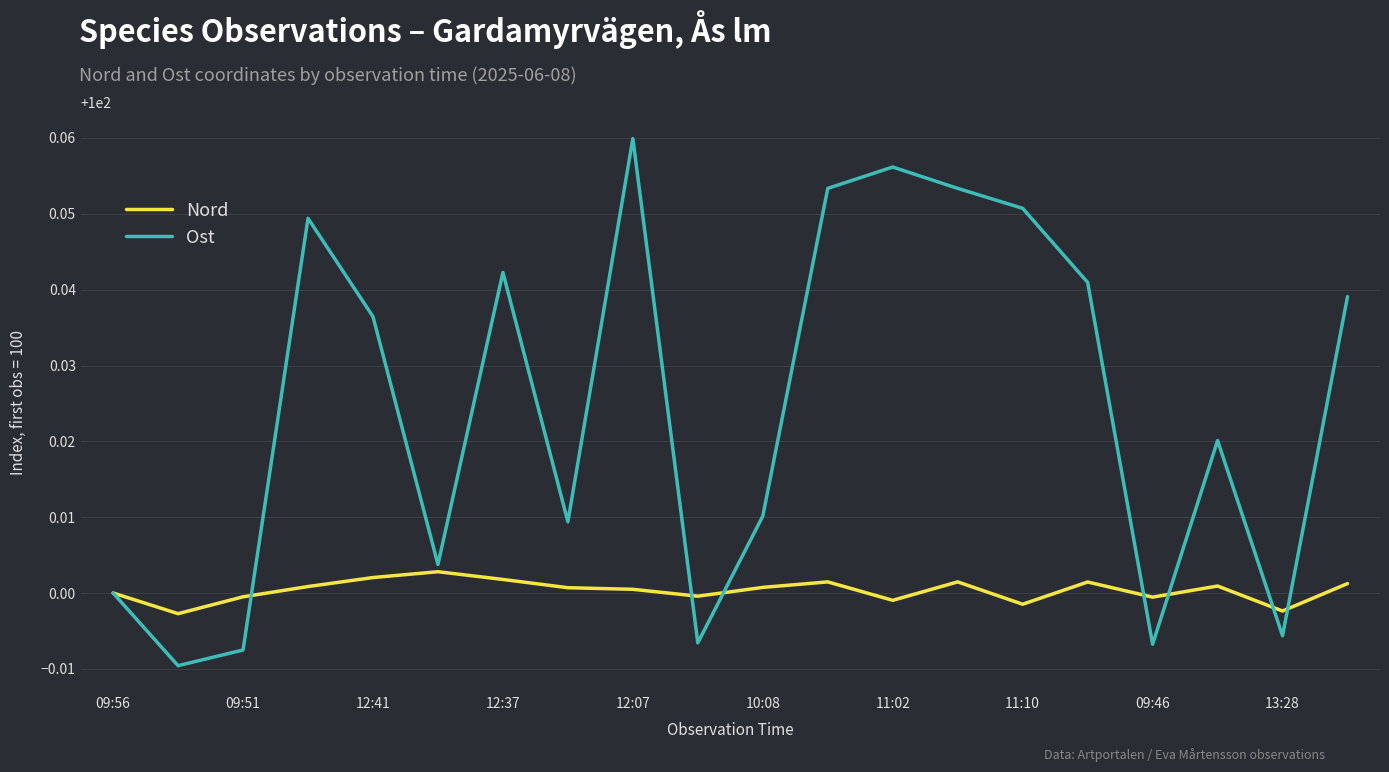

Rank the series by their maximum value, from lowest to highest.

Nord, Ost